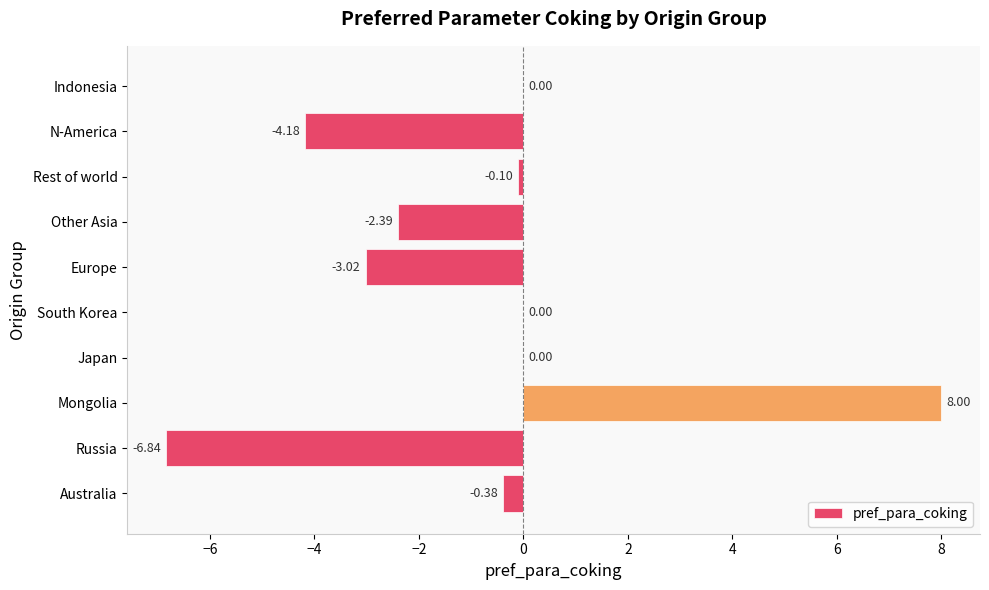

At which category does the chart reach its peak across all series?

Mongolia